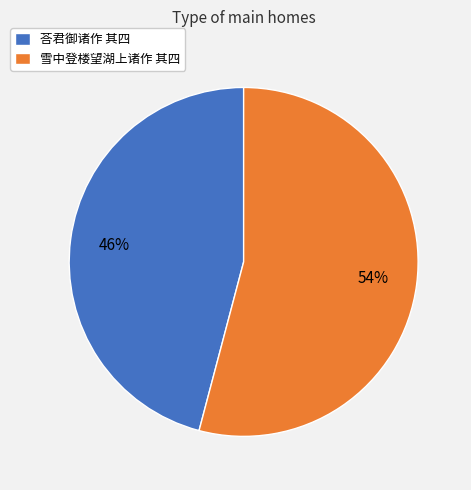

Does 雪中登楼望湖上诸作 其四 account for over 50% of the chart?

Yes